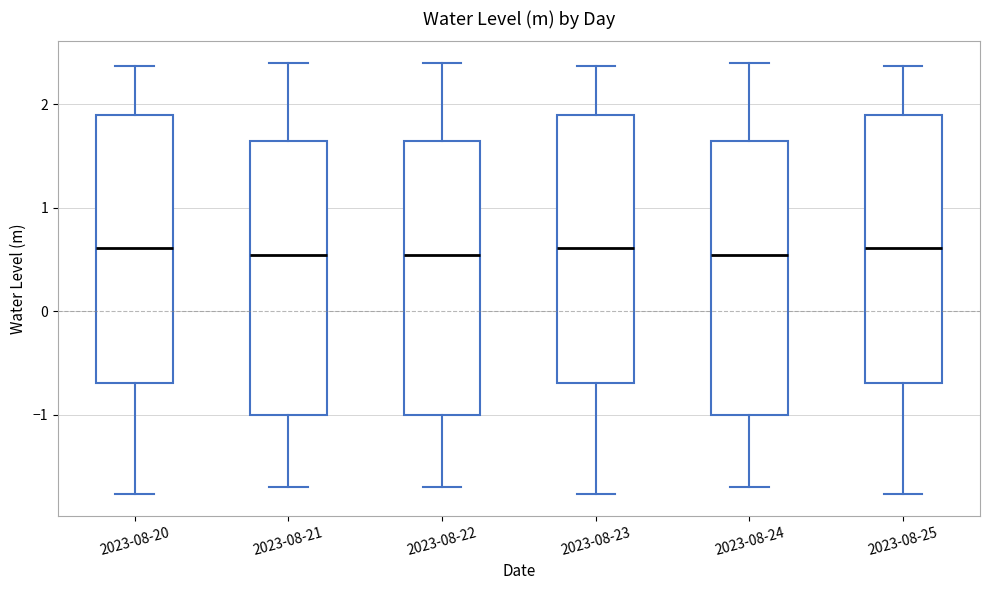

Where does the lower whisker of the box for 2023-08-24 end on the y-axis? The values are not printed on the chart, so give them approximately, as read against the axis.

-1.7